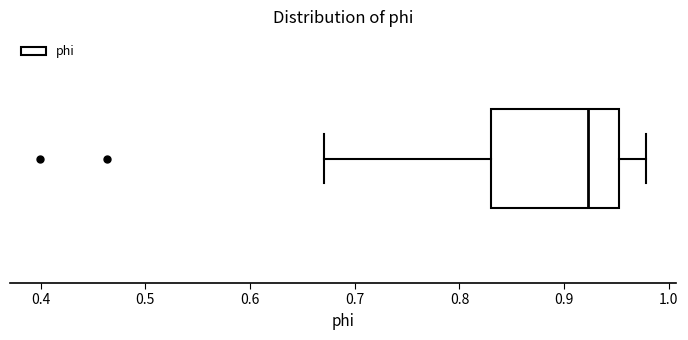

Transcribe this box plot: give where the median line is, the range the box spans, and where the two whiskers end, as read against the x-axis. The values are not printed on the chart, so give them approximately, as read against the axis.

median 0.92, box 0.83 to 0.95, whiskers 0.67 to 0.98